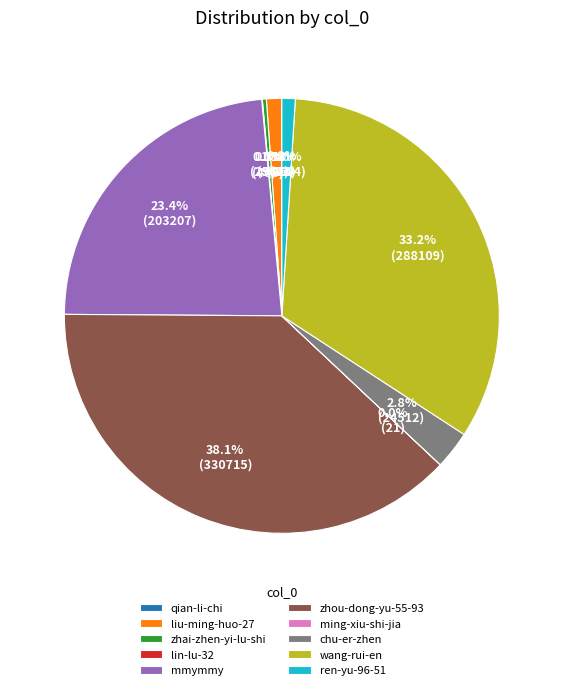

Which has a higher value, zhai-zhen-yi-lu-shi or mmymmy?

mmymmy